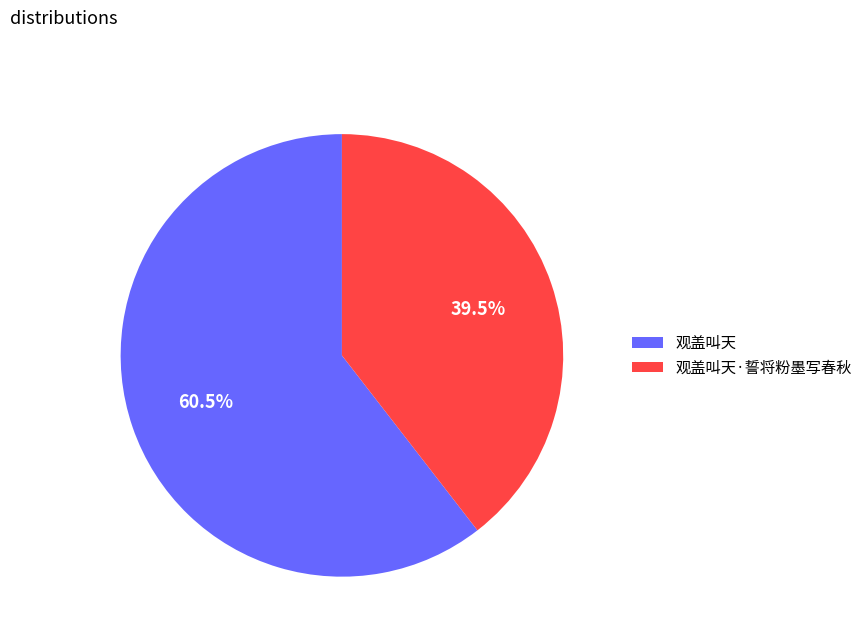

Which slice represents more than half of the pie?

观盖叫天